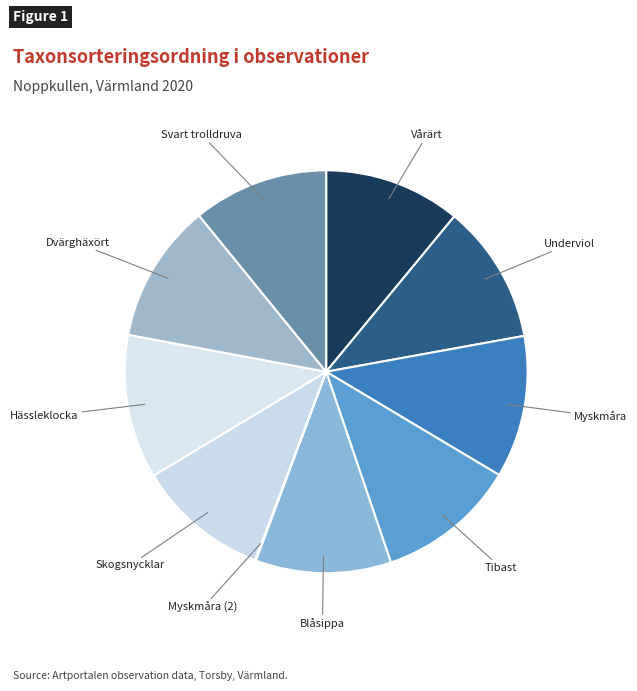

To the nearest percent, what is the difference between the largest and smallest slice percentages?

11%